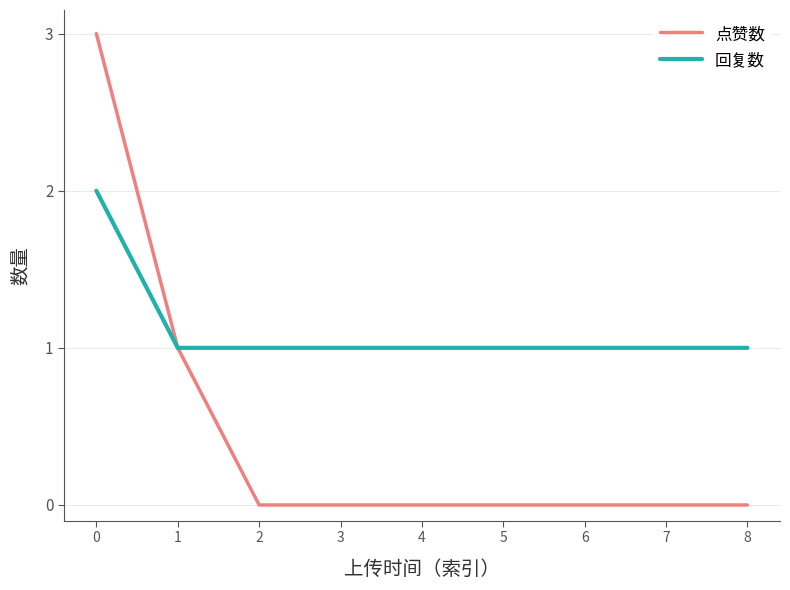

Which series has the widest spread of values?

点赞数